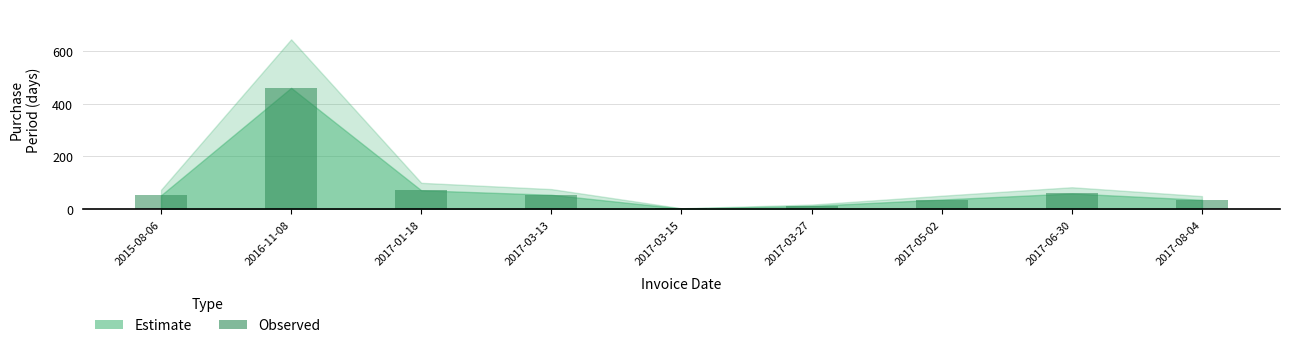

At which category does the chart reach its peak across all series?

2016-11-08